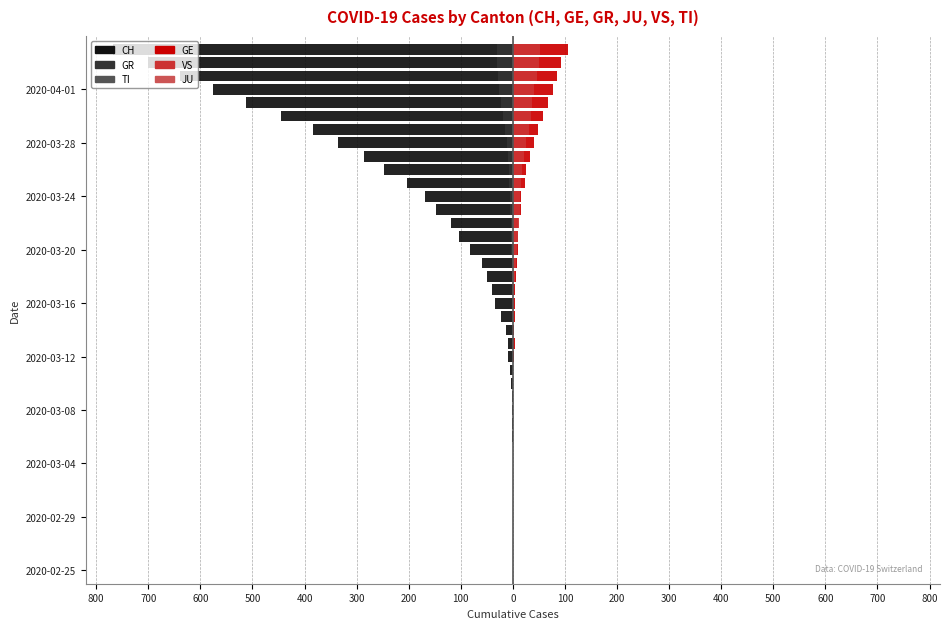

Reading left to right, extract all data points from this chart.

CH: 0.0	0.0	0.0	0.0	0.0	0.0	0.0	0.0	0.0	0.0	-1.0	-1.0	-2.0	-2.0	-4.0	-5.0	-9.0	-10.0	-14.0	-22.0	-34.0	-41.0	-50.0	-60.0	-83.0	-103.0	-118.0	-147.0	-168.0	-203.0	-248.0	-285.0	-336.0	-384.0	-446.0	-513.0	-575.0	-639.0	-700.0	-767.0
GR: 0.0	0.0	0.0	0.0	0.0	0.0	0.0	0.0	0.0	0.0	0.0	0.0	0.0	0.0	0.0	0.0	0.0	-1.0	-1.0	0.0	-1.0	-1.0	-1.0	-2.0	-3.0	-4.0	-4.0	-5.0	-6.0	-8.0	-8.0	-9.0	-12.0	-15.0	-19.0	-23.0	-26.0	-28.0	-30.0	-30.0
TI: 0.8	0.8	0.8	0.8	0.8	0.8	0.8	0.8	0.8	0.8	0.8	0.8	0.8	0.8	0.8	0.8	0.8	0.8	0.8	0.8	0.8	0.8	0.8	0.8	0.8	0.8	0.8	0.8	0.8	0.8	0.8	0.8	0.8	0.8	0.8	0.8	0.8	0.8	0.8	0.8
GE: 0.0	0.0	0.0	0.0	0.0	0.0	0.0	0.0	0.0	0.0	0.0	0.0	0.0	0.0	1.0	1.0	2.0	5.0	2.0	4.0	4.0	5.0	6.0	7.0	9.0	9.0	10.0	15.0	16.0	23.0	25.0	32.0	40.0	48.0	58.0	68.0	77.0	85.0	92.0	106.0
VS: 0.0	0.0	0.0	0.0	0.0	0.0	0.0	0.0	0.0	0.0	0.0	0.0	0.0	0.0	0.0	0.0	0.0	0.0	1.0	2.0	3.0	3.0	4.0	6.0	7.0	10.0	11.0	13.0	14.0	15.0	17.0	21.0	25.0	31.0	35.0	37.0	40.0	47.0	51.0	53.0
JU: 0.8	0.8	0.8	0.8	0.8	0.8	0.8	0.8	0.8	0.8	0.8	0.8	0.8	0.8	0.8	0.8	0.8	0.8	0.8	0.8	0.8	0.8	0.8	0.8	0.8	0.8	0.8	0.8	0.8	0.8	0.8	0.8	0.8	0.8	0.8	0.8	0.8	0.8	0.8	0.8